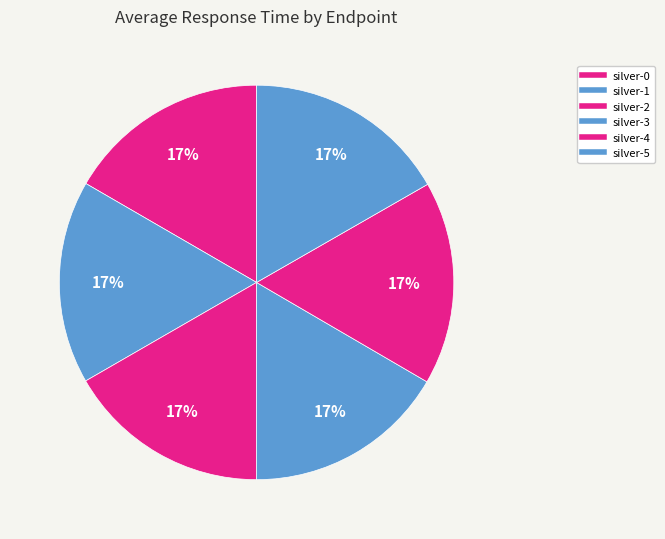

Is it true that silver-5 is 2% of the pie?

False